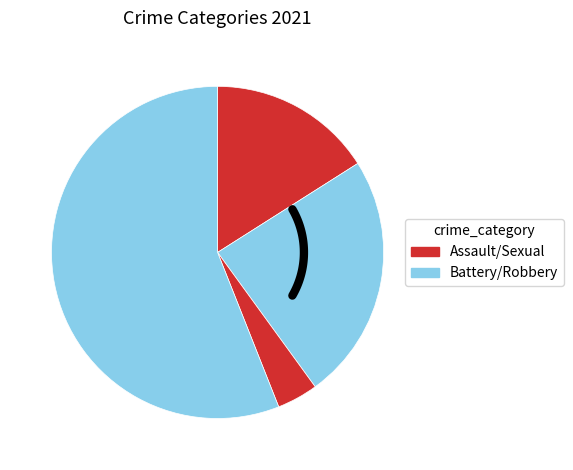

Is it true that Aggravated Battery is 24% of the pie?

True